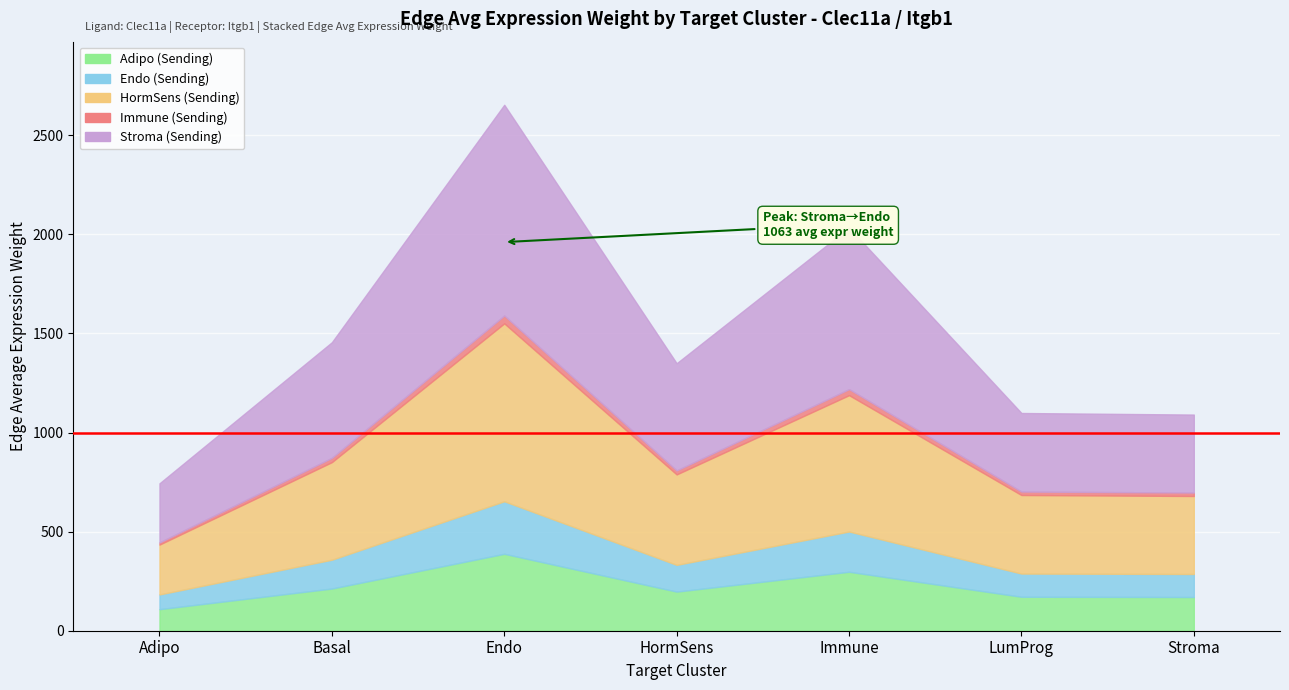

Reading left to right, list all the values displayed in this chart.

Adipo (Sending): Adipo=108.8	Basal=212.9	Endo=388.0	HormSens=197.3	Immune=297.4	LumProg=171.3	Stroma=170.1
Endo (Sending): Adipo=74.3	Basal=145.4	Endo=265.1	HormSens=134.8	Immune=203.2	LumProg=117.0	Stroma=116.2
HormSens (Sending): Adipo=251.6	Basal=492.4	Endo=897.6	HormSens=456.5	Immune=687.9	LumProg=396.3	Stroma=393.4
Immune (Sending): Adipo=11.1	Basal=21.8	Endo=39.7	HormSens=20.2	Immune=30.4	LumProg=17.5	Stroma=17.4
Stroma (Sending): Adipo=297.9	Basal=583.1	Endo=1063.1	HormSens=540.6	Immune=814.7	LumProg=396.3	Stroma=393.4